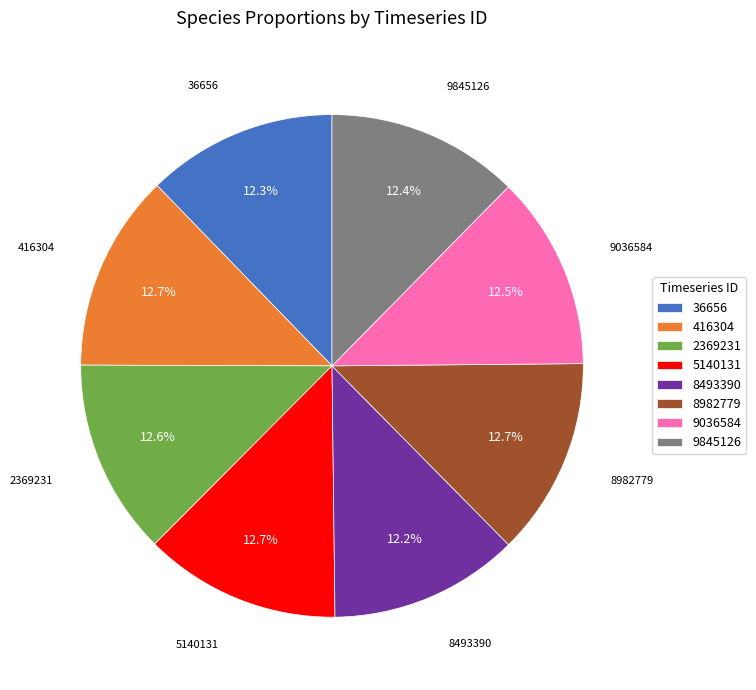

Does 36656 represent more than half of the total?

No